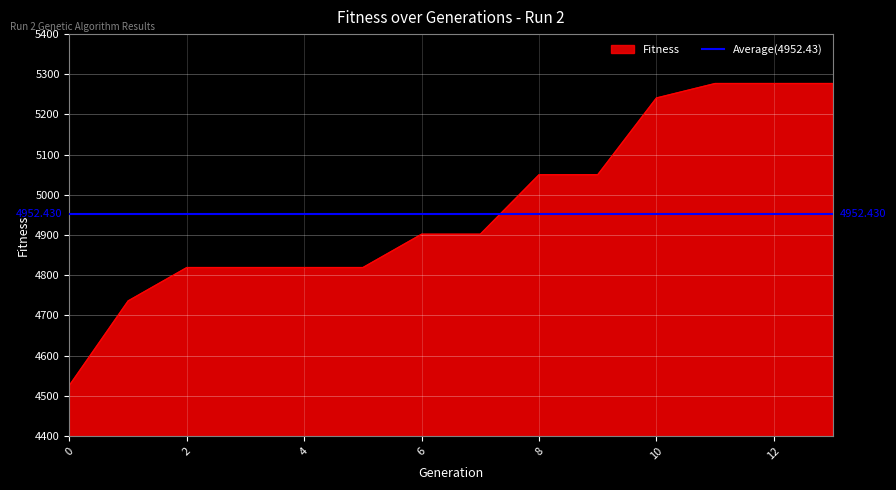

What is the value of the 4th point from the left?

4819